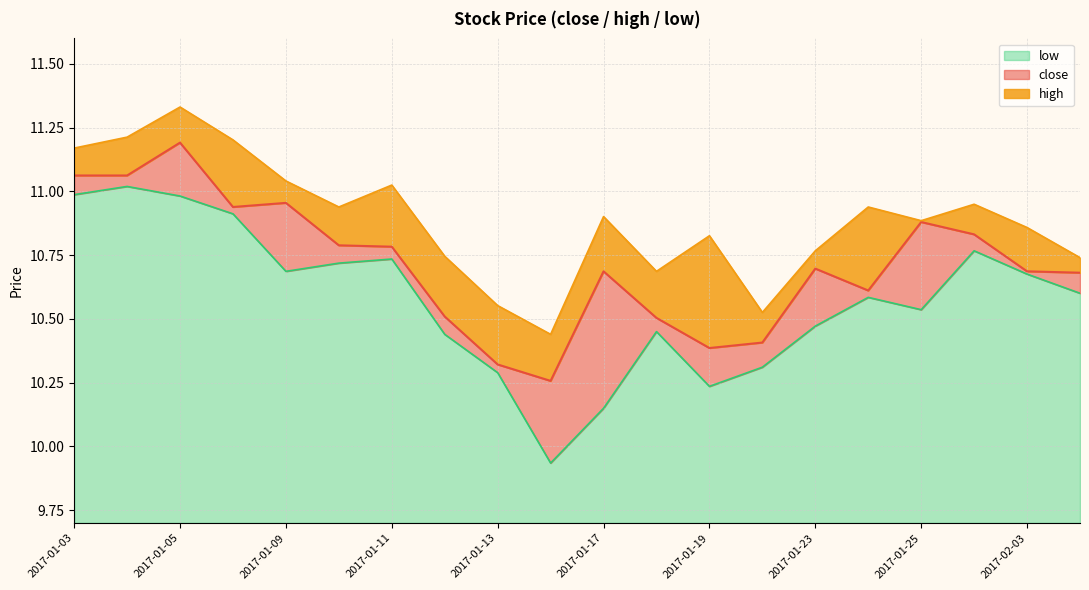

At which label is close closest to 10?

2017-01-16